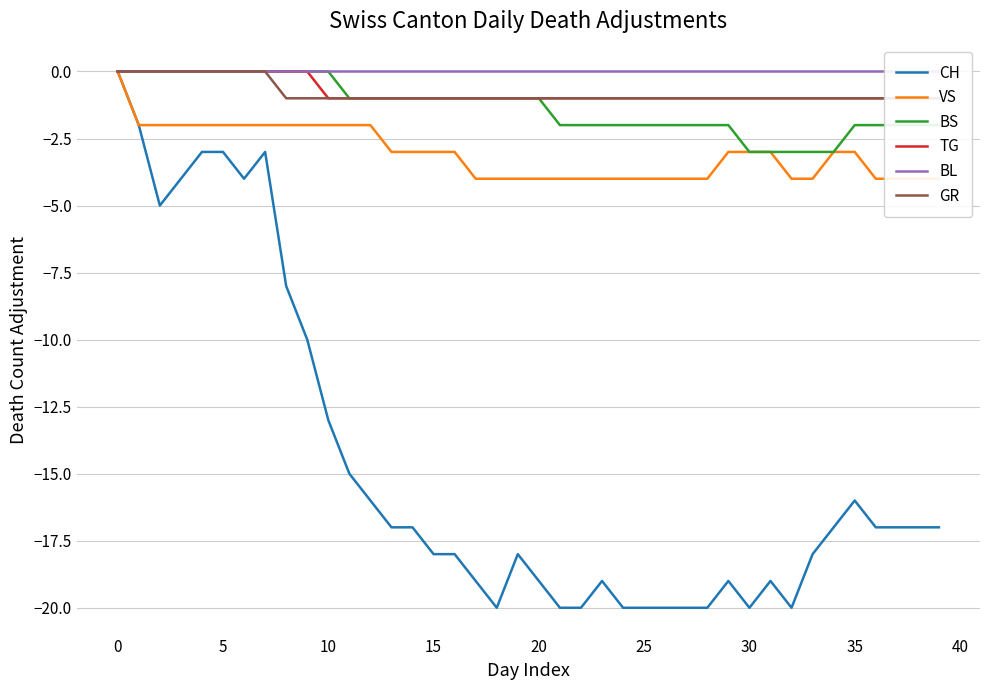

How many negative values does the CH series have?

39